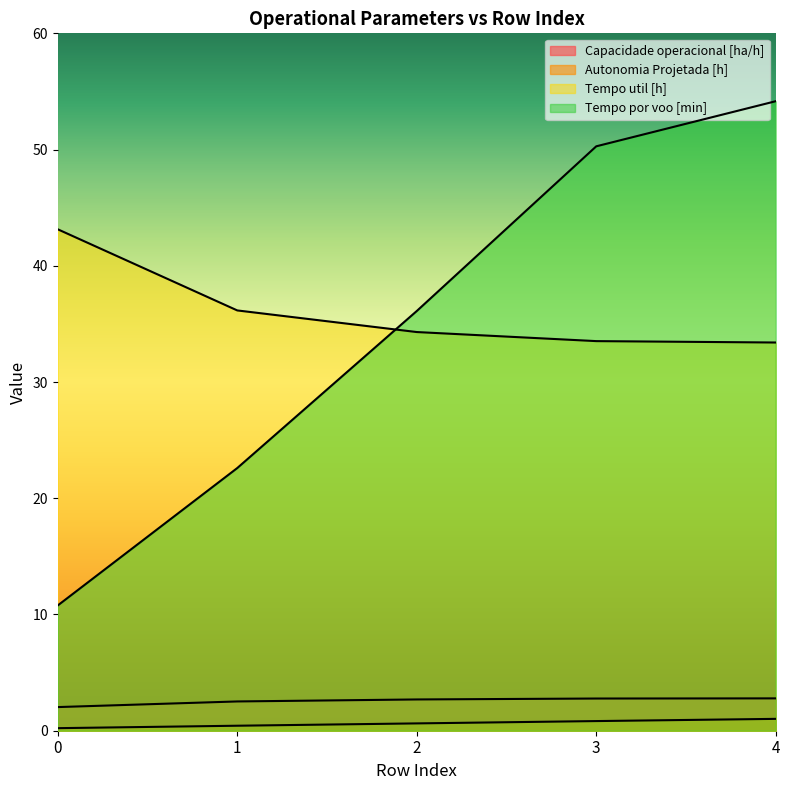

How many lines are shown in the chart?

4